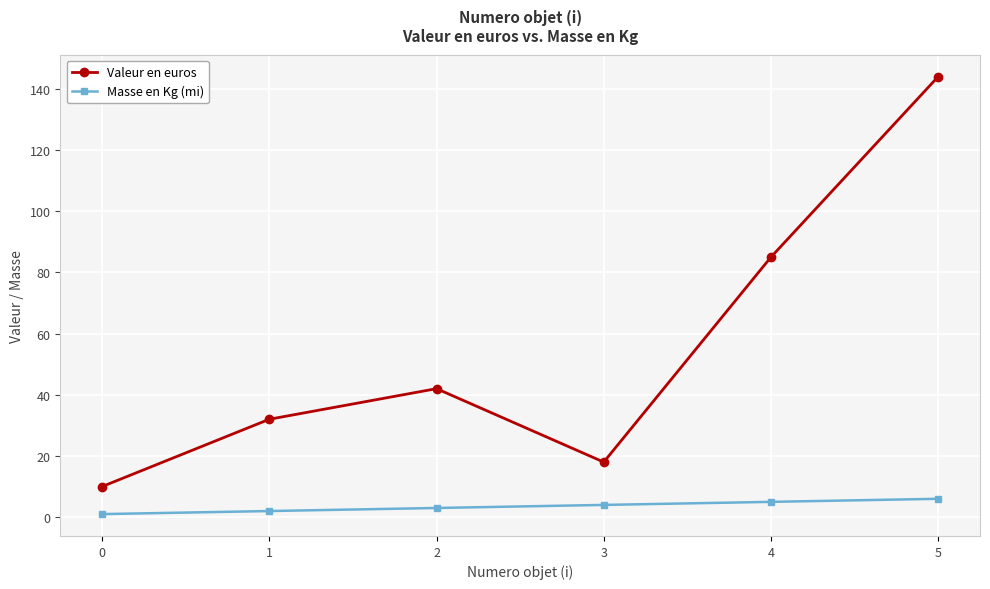

Where is Valeur en euros nearest to the value 77?

4